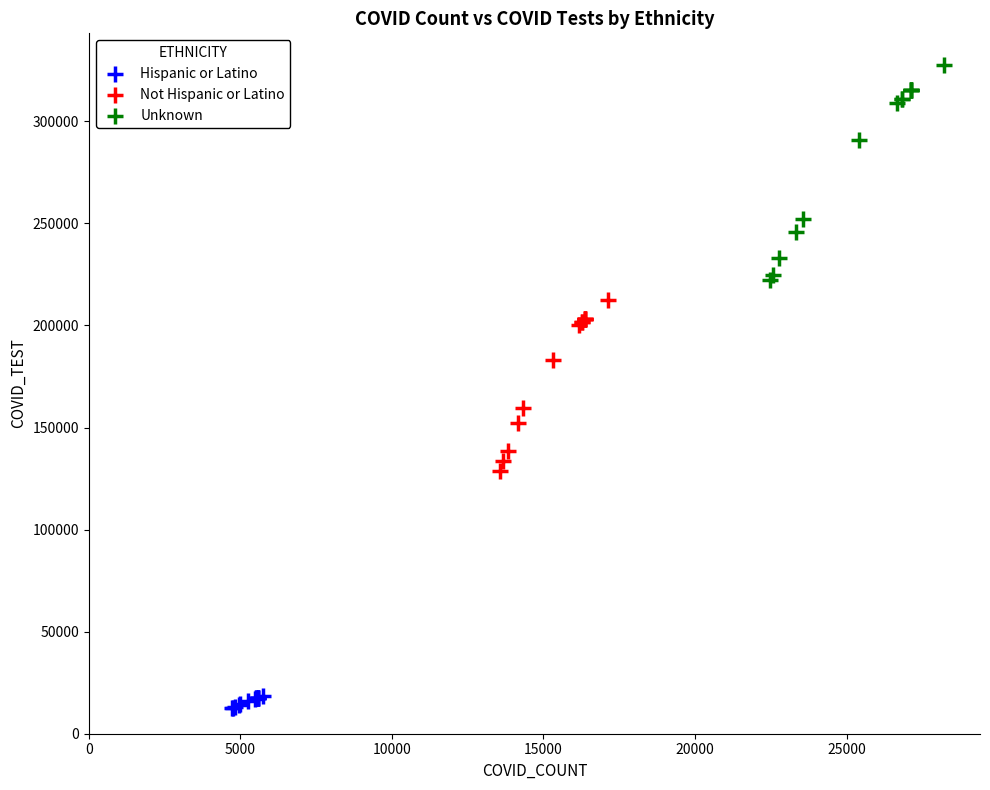

Which series contains the highest Y value?

Unknown